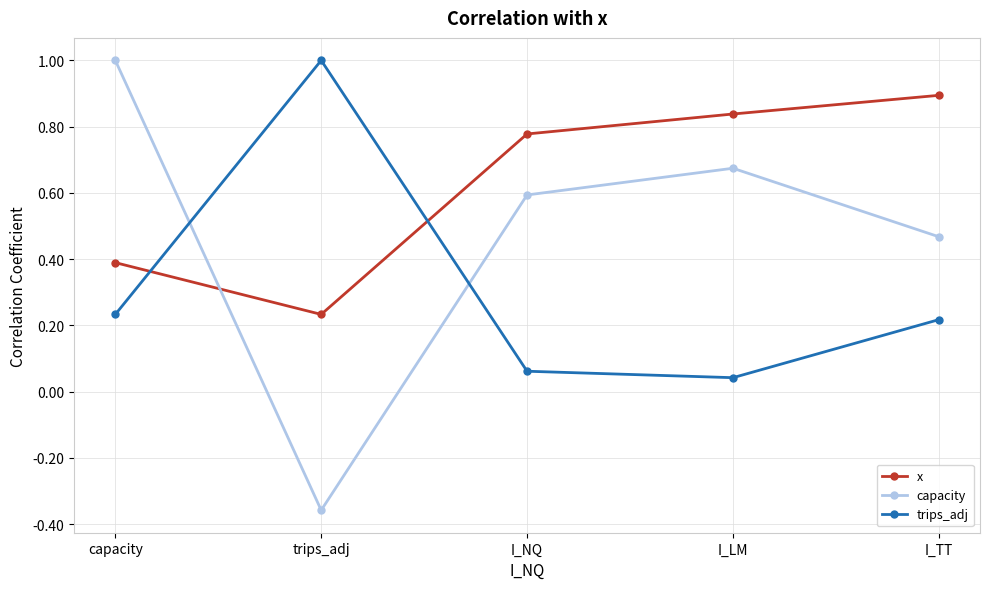

After their last crossing, which series has the higher values: capacity or trips_adj?

capacity